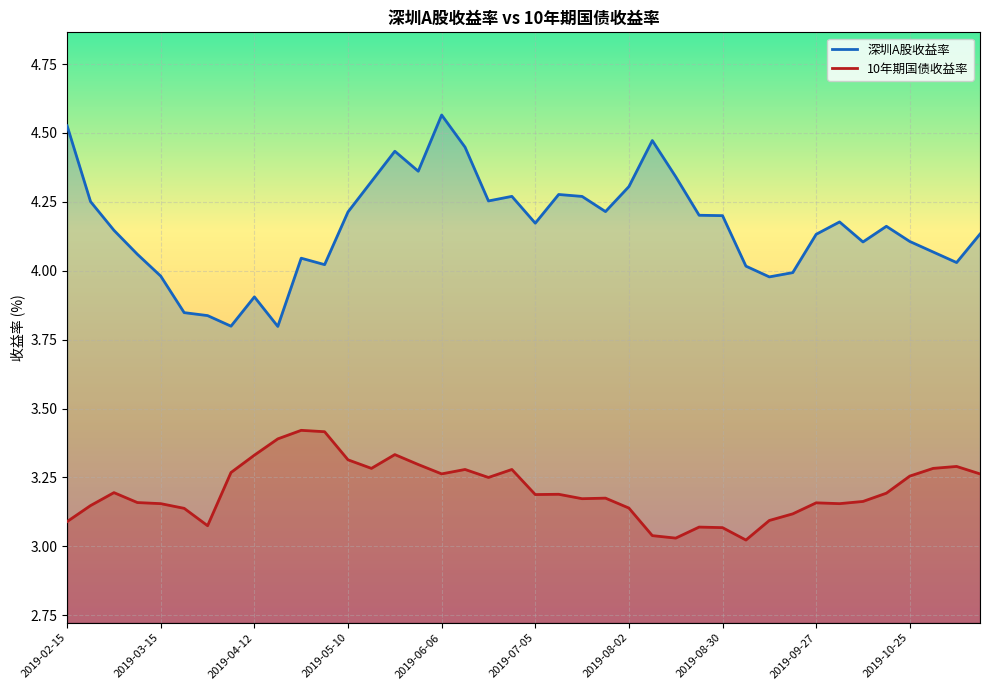

Is this an area chart (filled region under the line)?

No